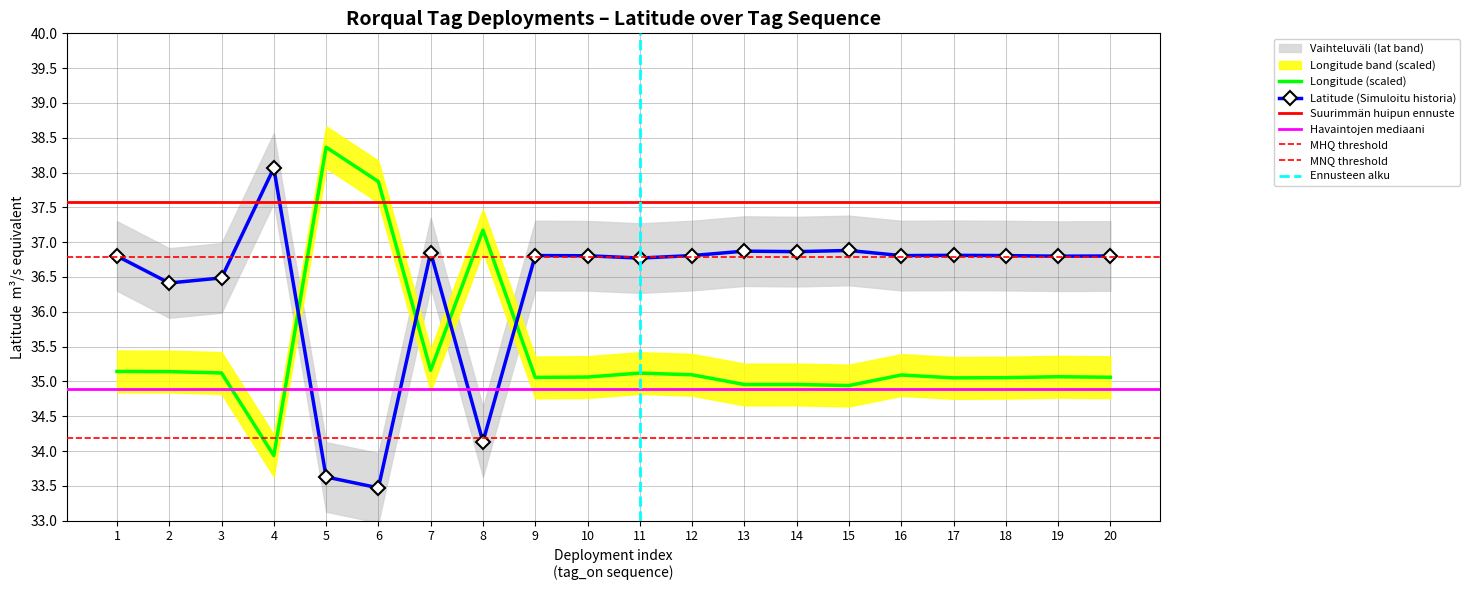

Read the Longitude (scaled) value at 18.

35.1